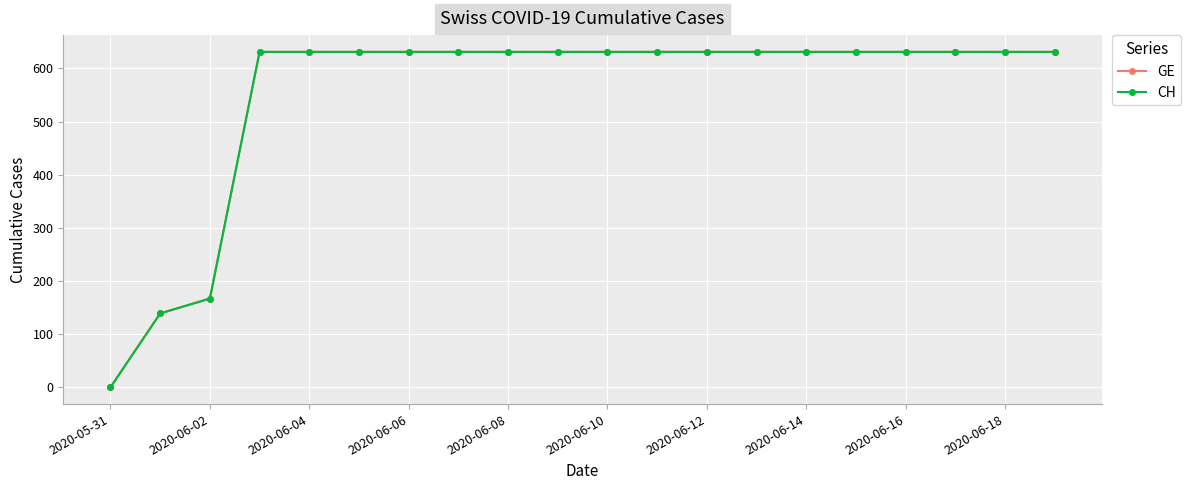

Does the chart have visible grid lines?

Yes